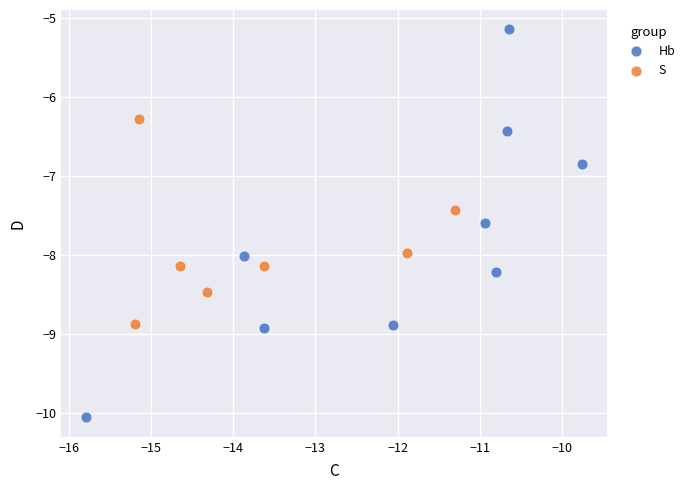

Which series has the largest Y range (max minus min)?

Hb